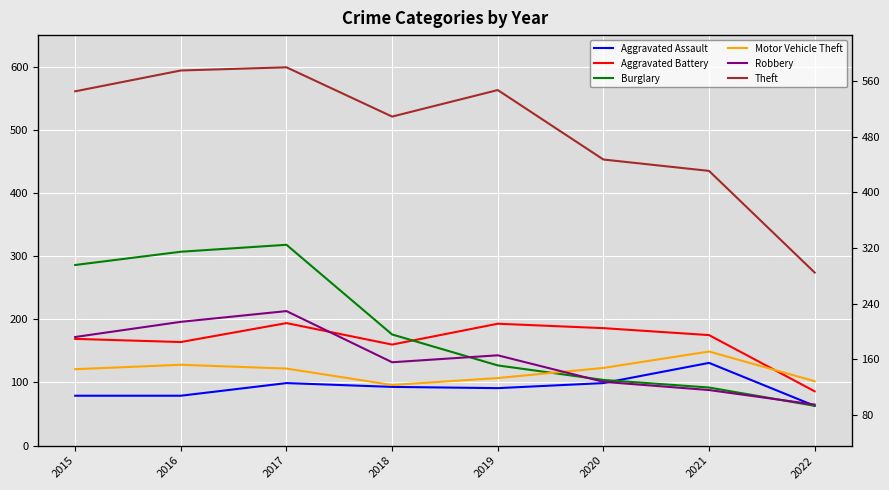

At which category does Aggravated Battery reach its first local valley?

2016